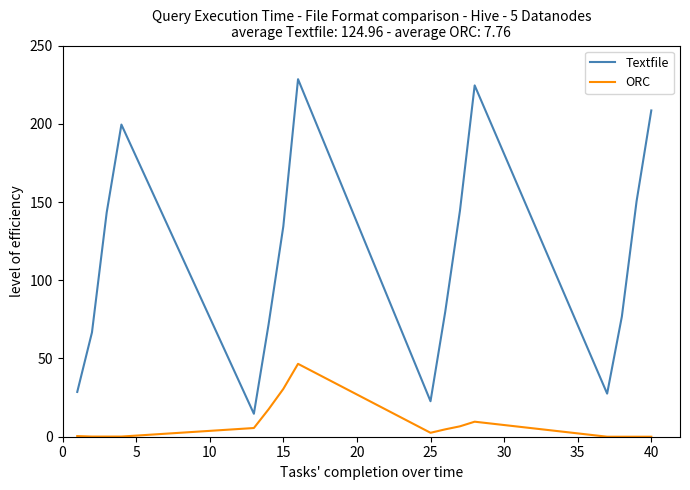

What is the difference between the maximum and minimum values in the Textfile series?

213.8